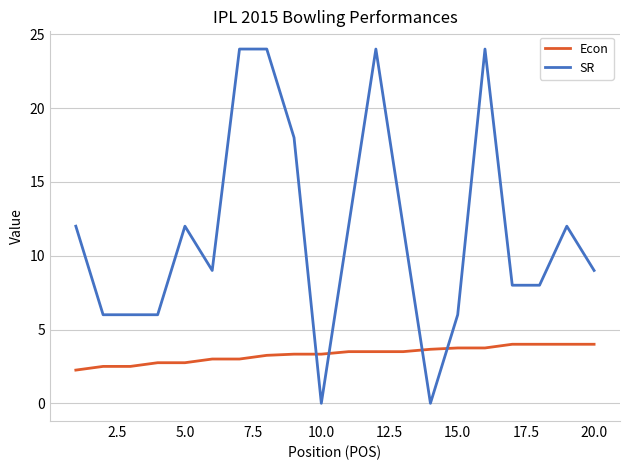

Which series has the largest total across all categories?

SR